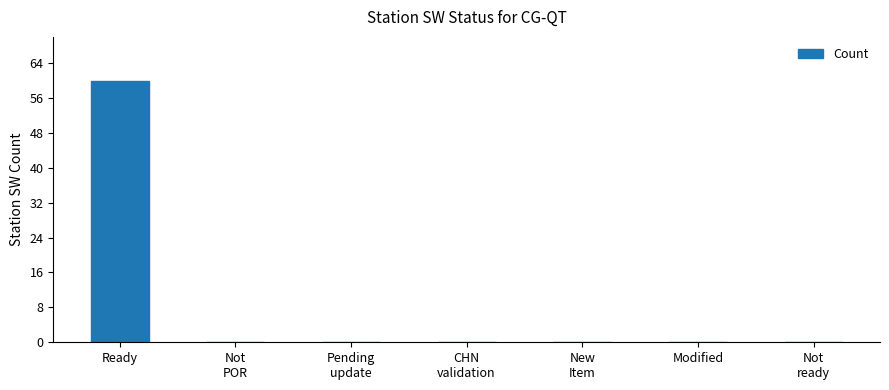

What is the change in value from Ready to Modified?

-60